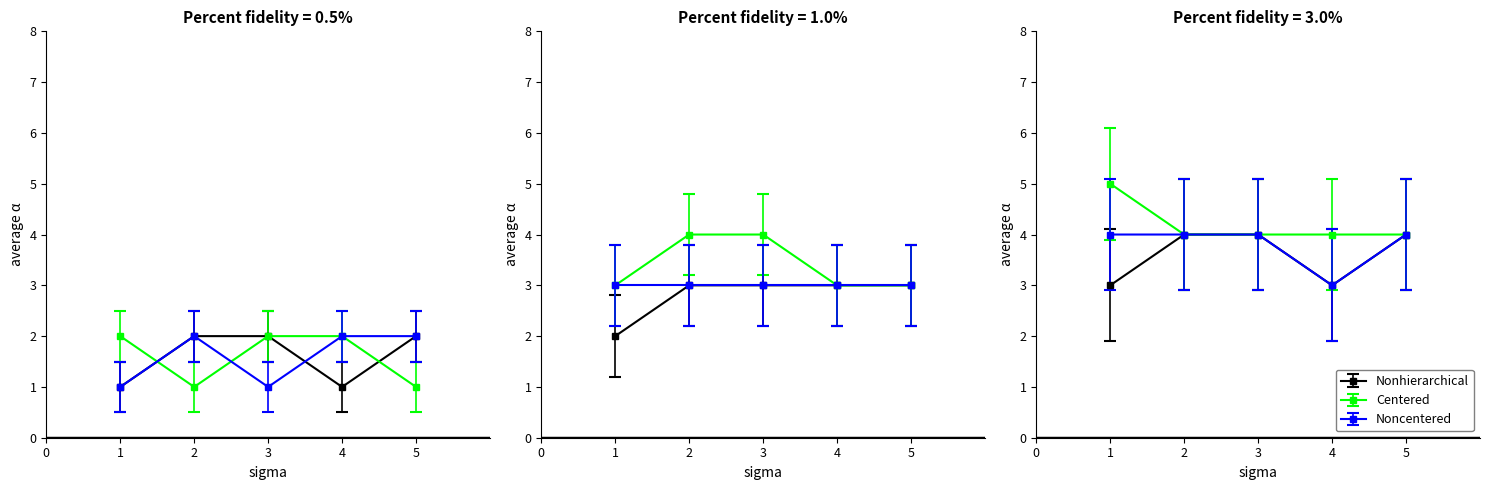

Rank the categories by value from lowest to highest.

1, 2, 3, 4, 5